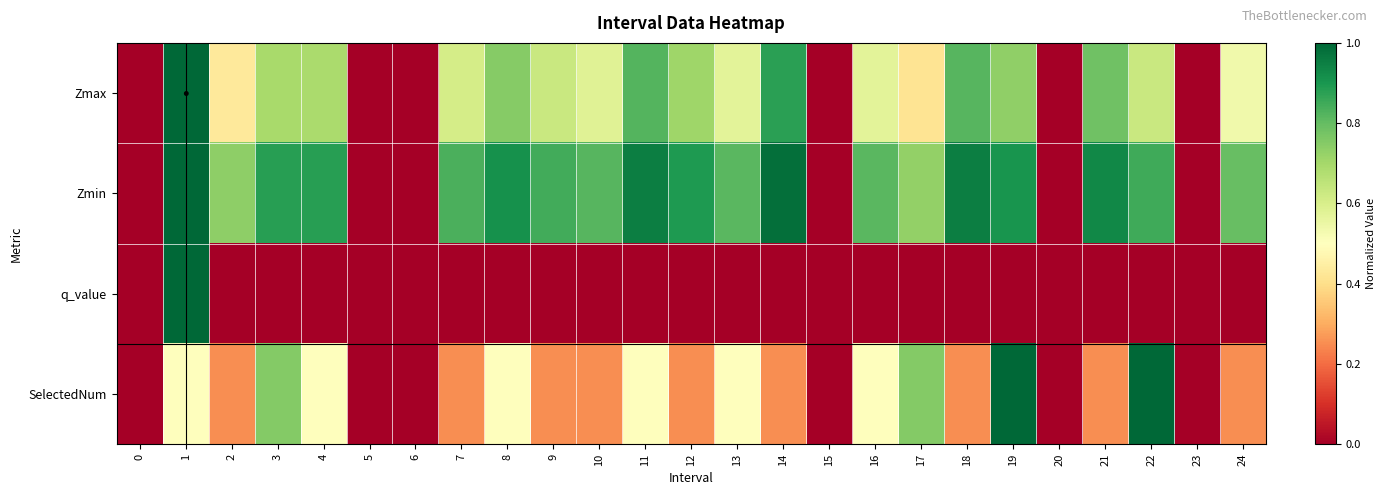

Reading right to left, what are all the values shown in this chart?

row_0: 0.5	0.0	0.6	0.8	0.0	0.7	0.8	0.4	0.6	0.0	0.9	0.6	0.7	0.8	0.6	0.6	0.7	0.6	0.0	0.0	0.7	0.7	0.4	1.0	0.0
row_1: 0.8	0.0	0.8	0.9	0.0	0.9	1.0	0.7	0.8	0.0	1.0	0.8	0.9	1.0	0.8	0.8	0.9	0.8	0.0	0.0	0.9	0.9	0.7	1.0	0.0
row_2: 0.0	0.0	0.0	0.0	0.0	0.0	0.0	0.0	0.0	0.0	0.0	0.0	0.0	0.0	0.0	0.0	0.0	0.0	0.0	0.0	0.0	0.0	0.0	1.0	0.0
row_3: 0.2	0.0	1.0	0.2	0.0	1.0	0.2	0.8	0.5	0.0	0.2	0.5	0.2	0.5	0.2	0.2	0.5	0.2	0.0	0.0	0.5	0.8	0.2	0.5	0.0